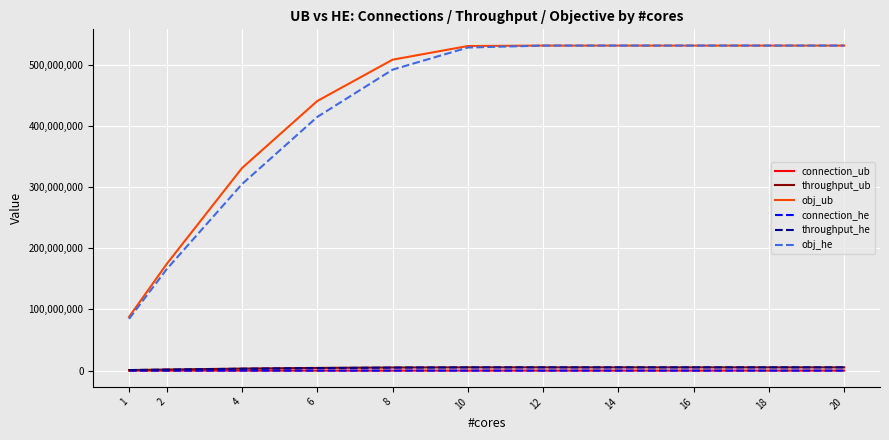

Which series has the widest spread of values?

obj_he